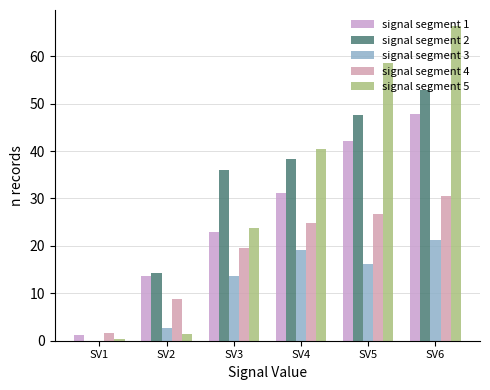

Reading right to left, extract all data points from this chart.

signal segment 1: 47.8	42.2	31.1	22.9	13.6	1.3
signal segment 2: 52.8	47.6	38.3	36.1	14.4	0.0
signal segment 3: 21.3	16.1	19.0	13.7	2.7	0.0
signal segment 4: 30.5	26.8	24.9	19.6	8.7	1.7
signal segment 5: 66.4	58.5	40.4	23.7	1.4	0.3